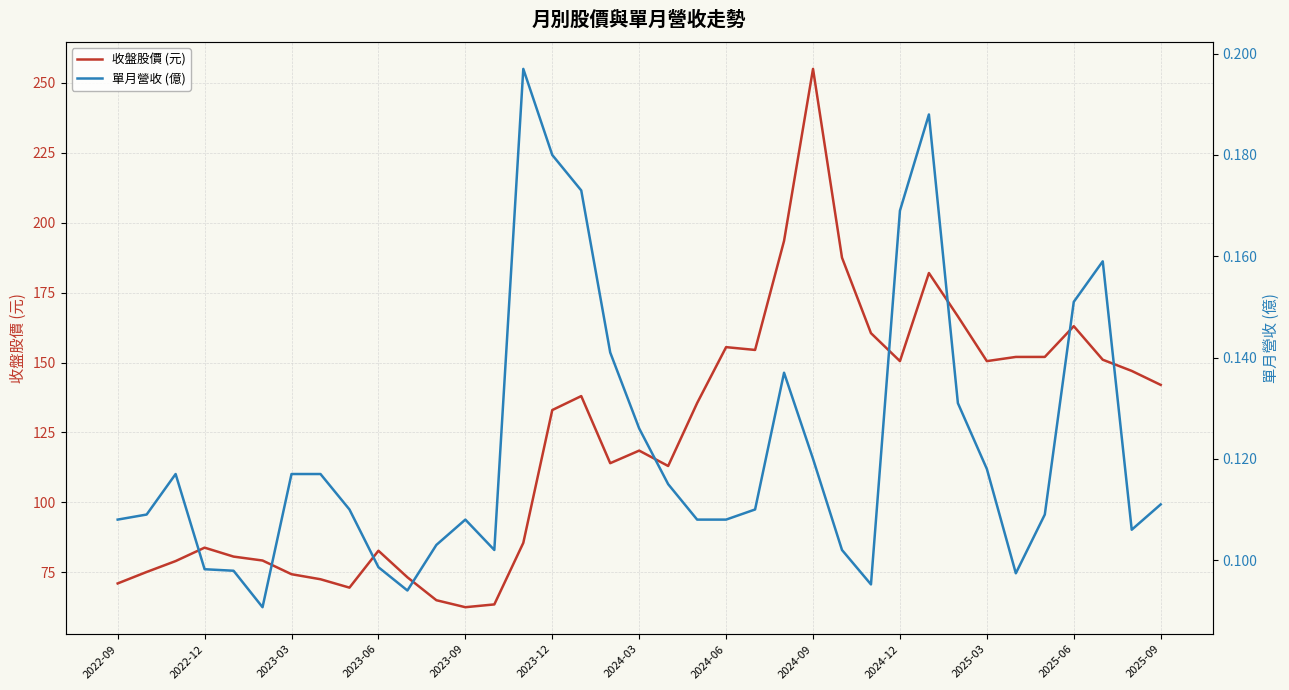

Is it true that 收盤股價 (元) equals 31.1 at 2023-12?

False